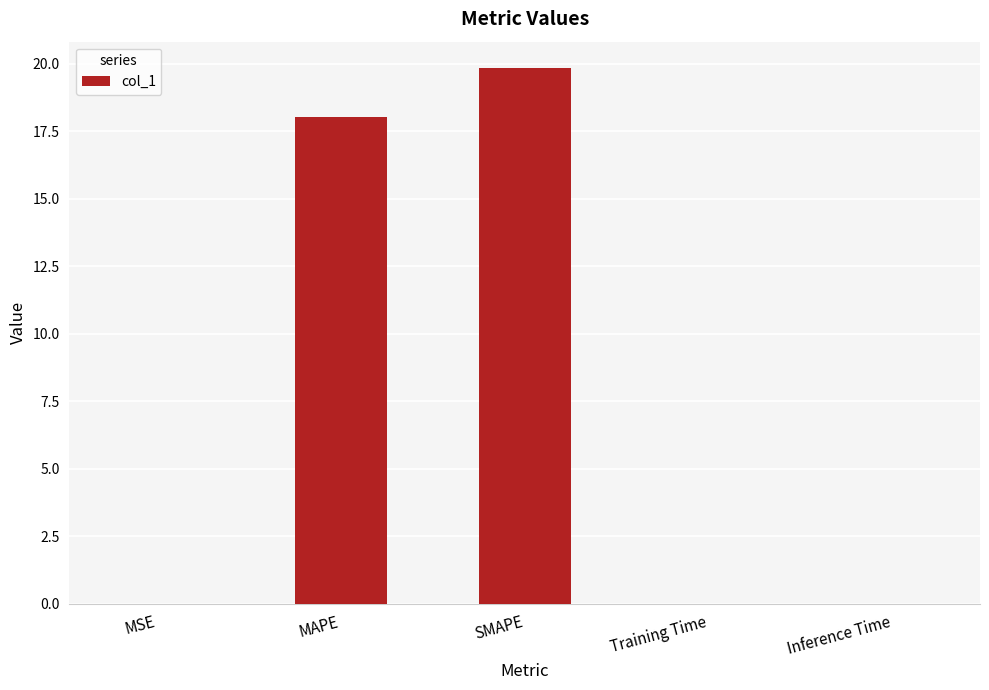

True or false: the data shows 0.0 at Inference Time.

True